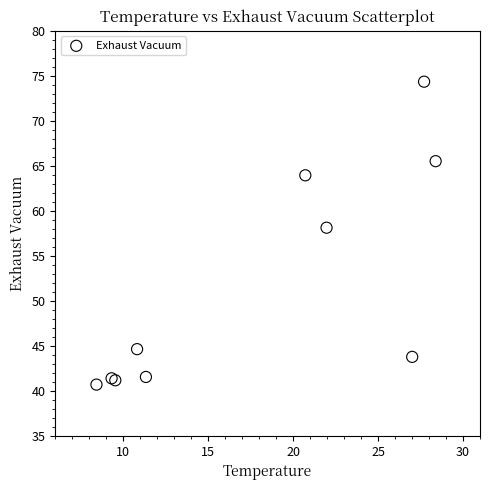

What Y value in the scatter plot is closest to 57?

58.1